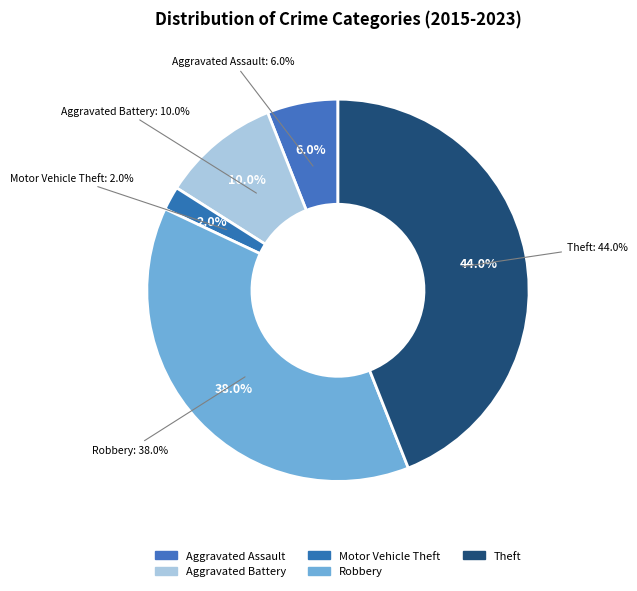

Approximately how many times larger is the value at Theft compared to Aggravated Battery?

4.4